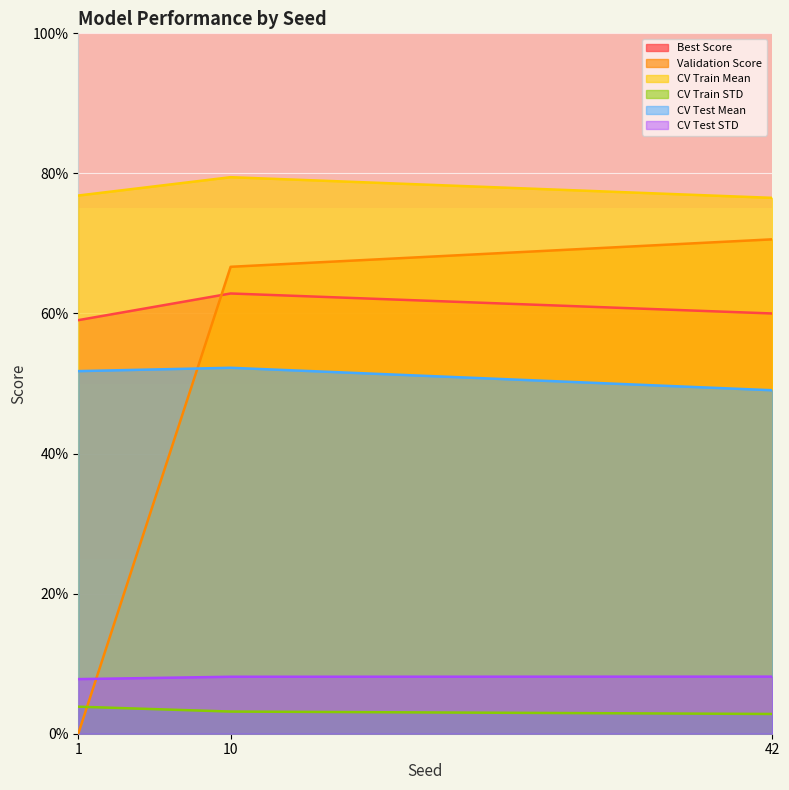

Is the value of CV Train Mean at 42 greater than the value of CV Train STD at 10?

Yes